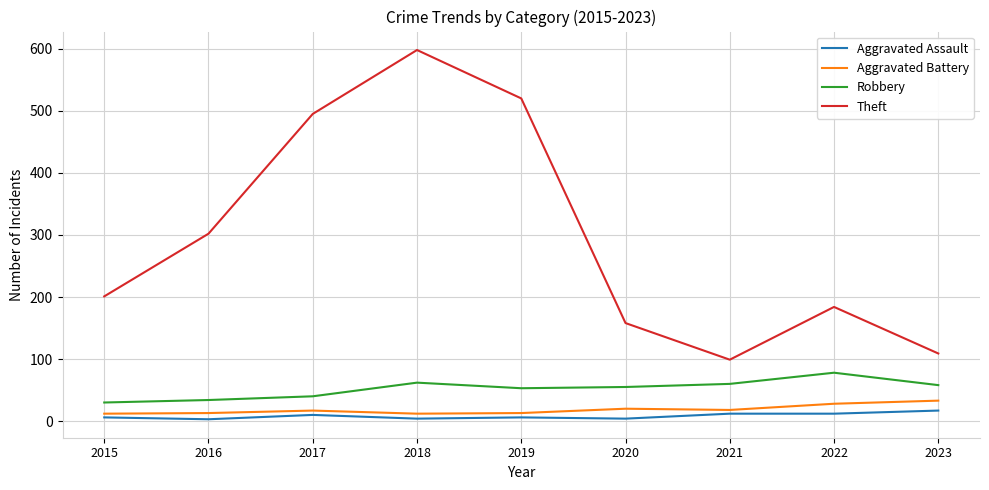

Which series has the largest total across all categories?

Theft